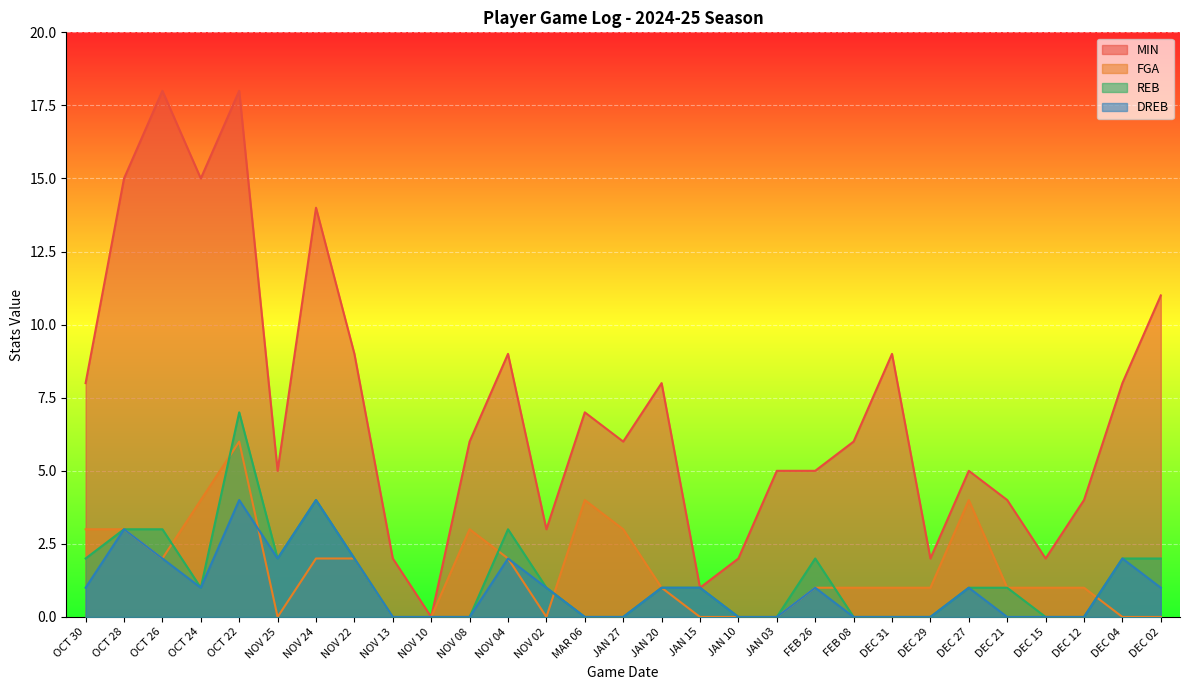

Which series ends up on top after the final intersection of FGA and DREB?

DREB